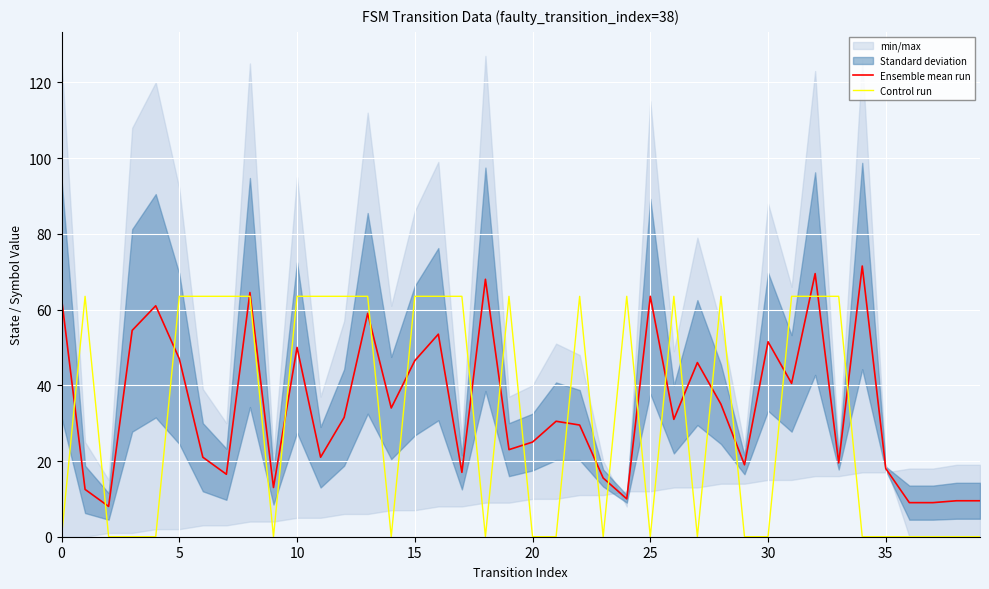

What is the difference between the maximum and minimum values in the Ensemble mean run series?

63.5